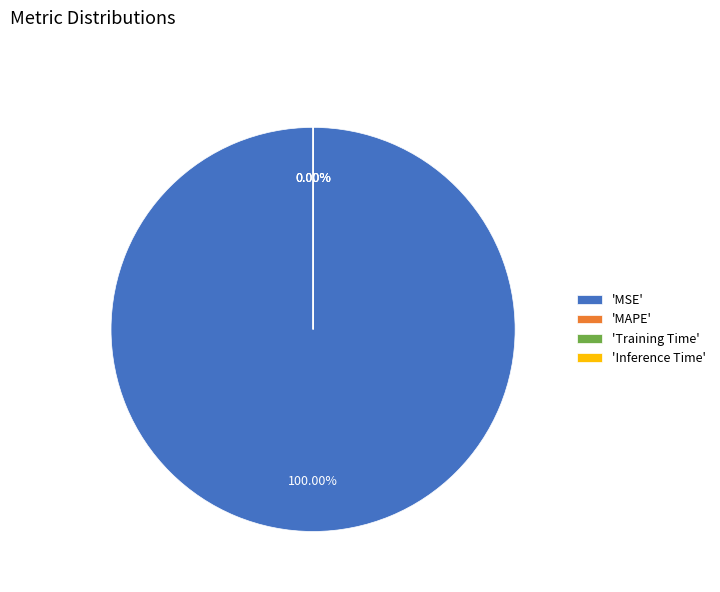

How many slices are in this pie chart?

4